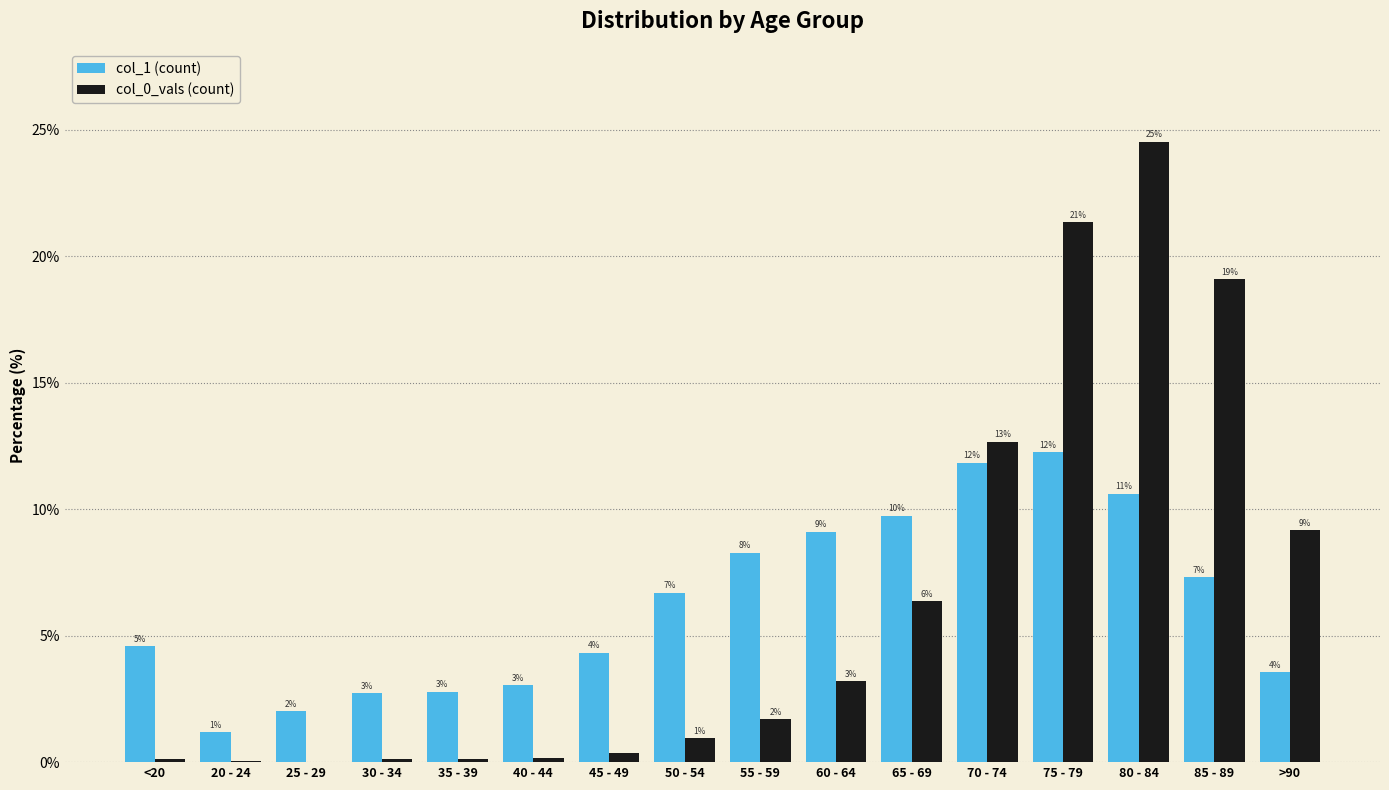

Between 30 - 34 and 60 - 64, which series saw the biggest shift?

col_1 (count)